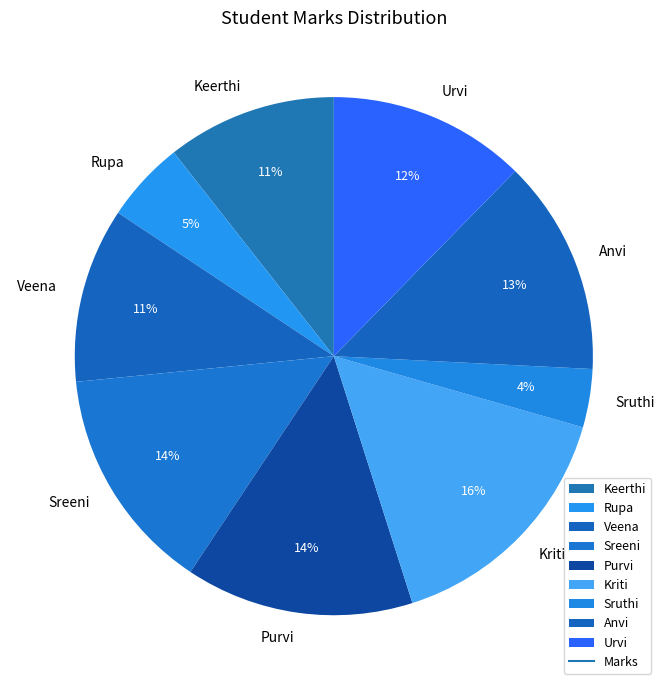

True or false: Rupa accounts for 5% of the total.

True